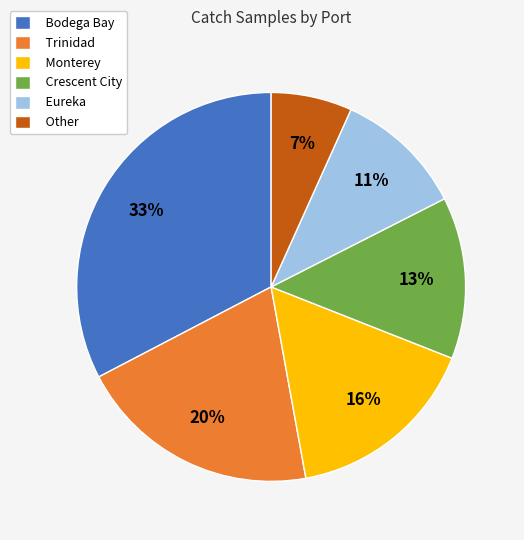

To the nearest percent, what is the average slice percentage?

17%